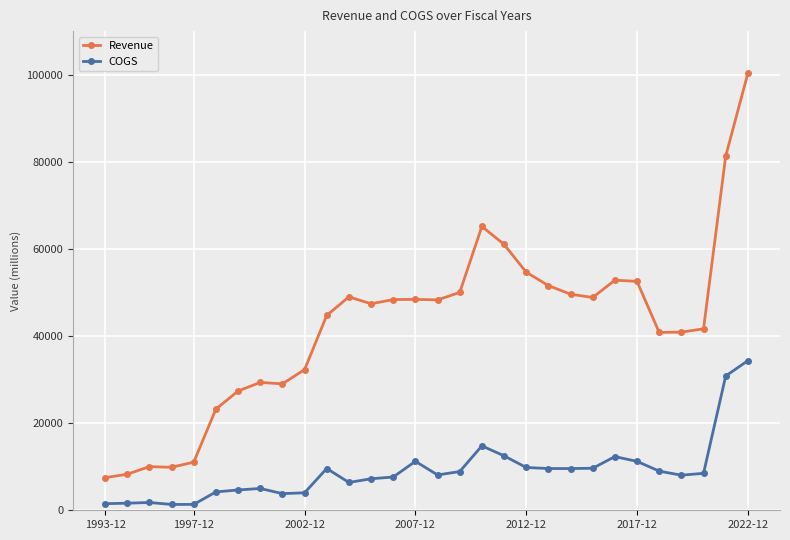

Does the chart have visible grid lines?

Yes